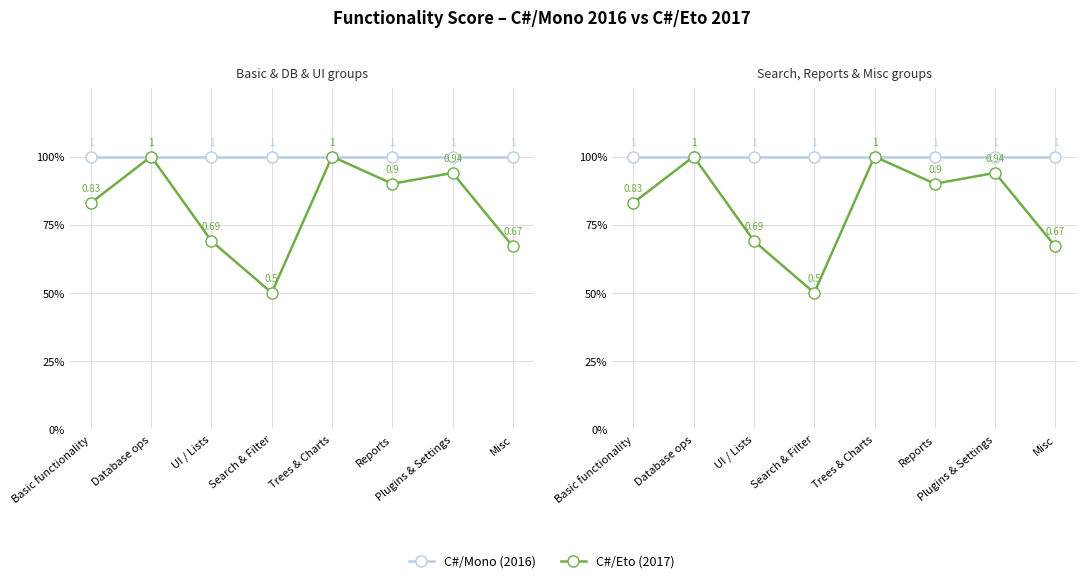

Is the value of C#/Eto (2017) at Basic functionality greater than the value of C#/Mono (2016) at Plugins & Settings?

No